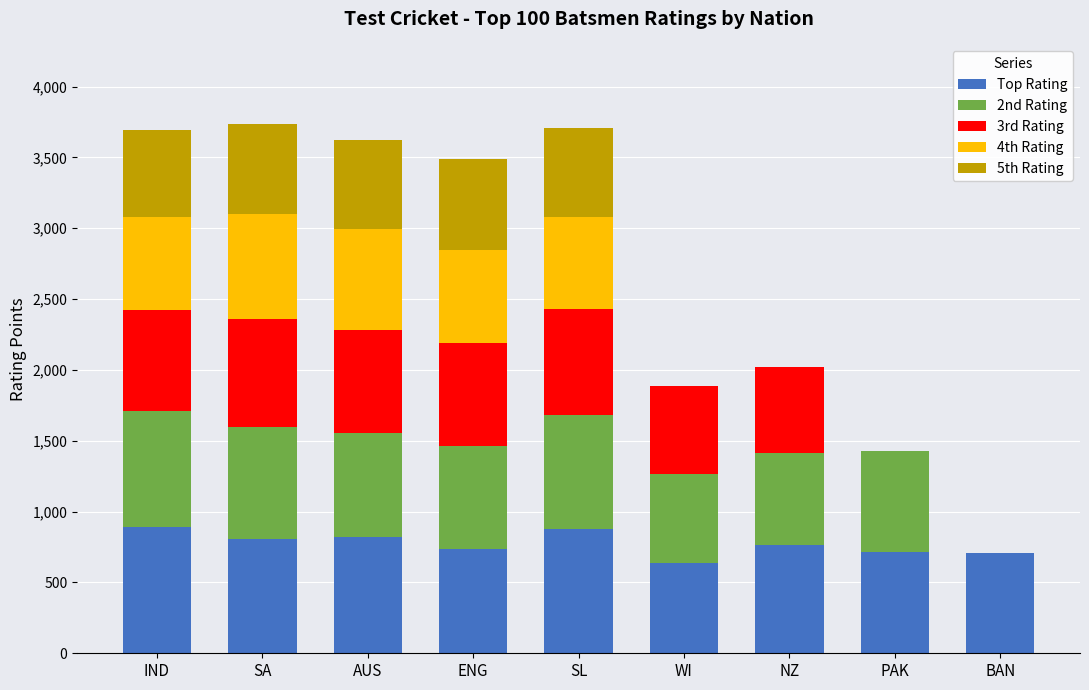

True or false: Top Rating has a value of 766 at NZ.

True